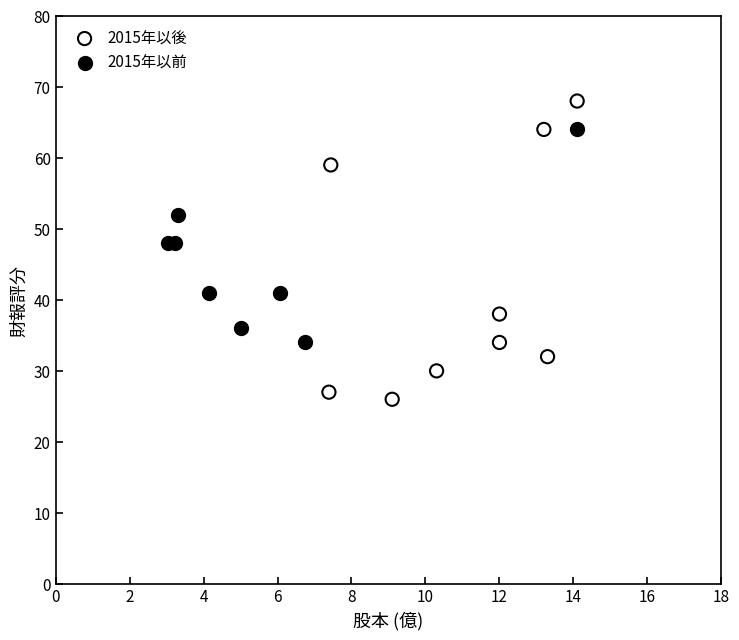

Which series reaches the minimum Y coordinate?

2015年以後